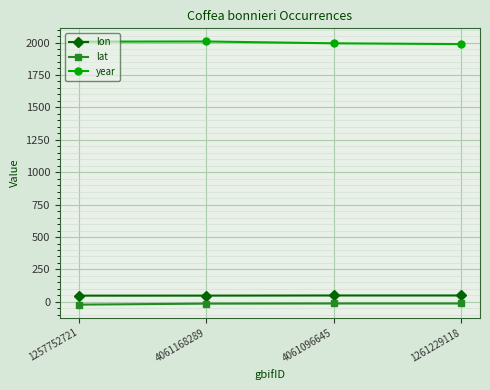

Is it true that year equals 2007.0 at 1257752721?

True